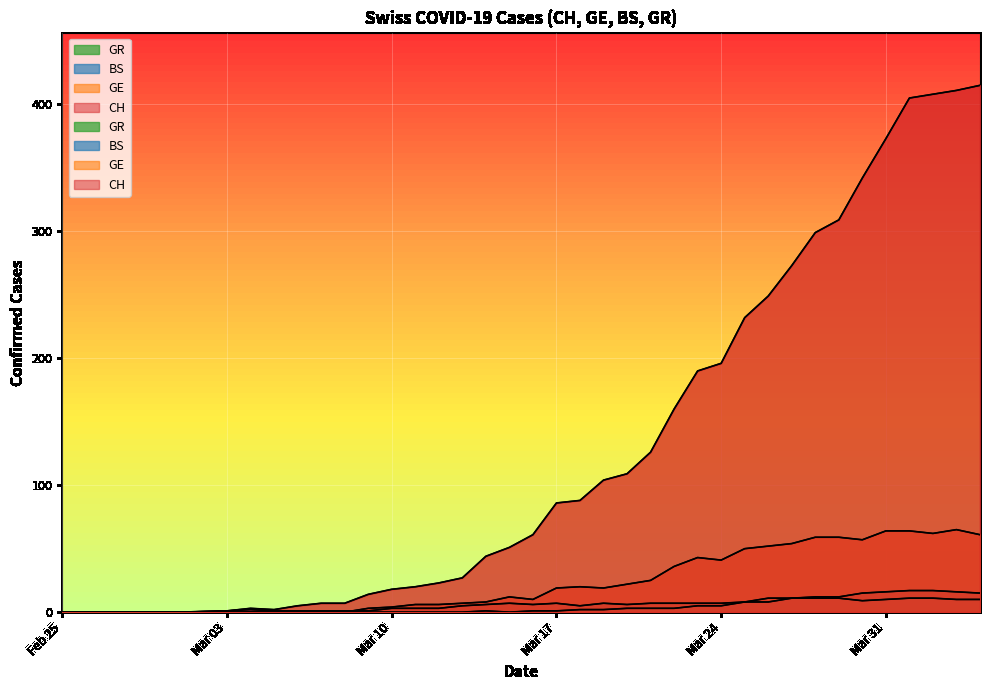

What are all the series names shown in the legend?

CH, GE, BS, GR